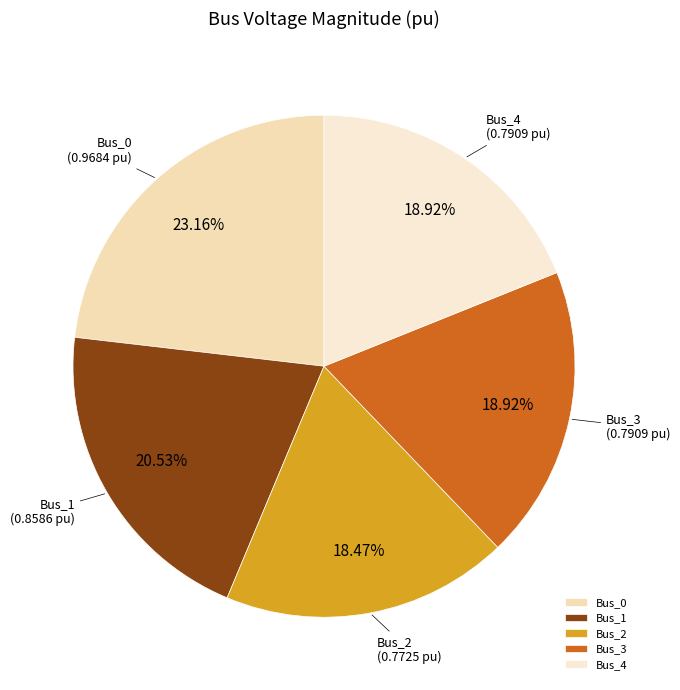

Which slice is the largest?

Bus_0